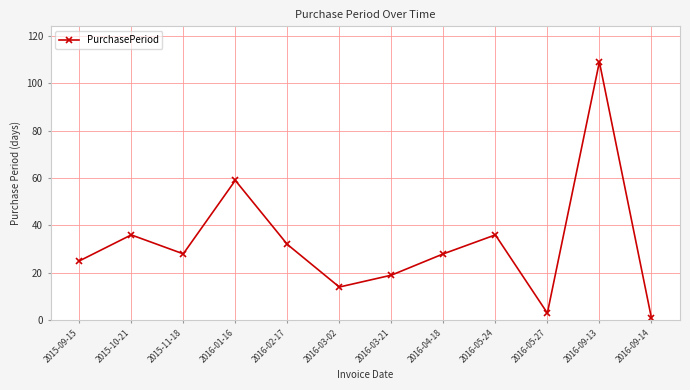

What is the change in value from 2016-03-21 to 2016-04-18?

+9